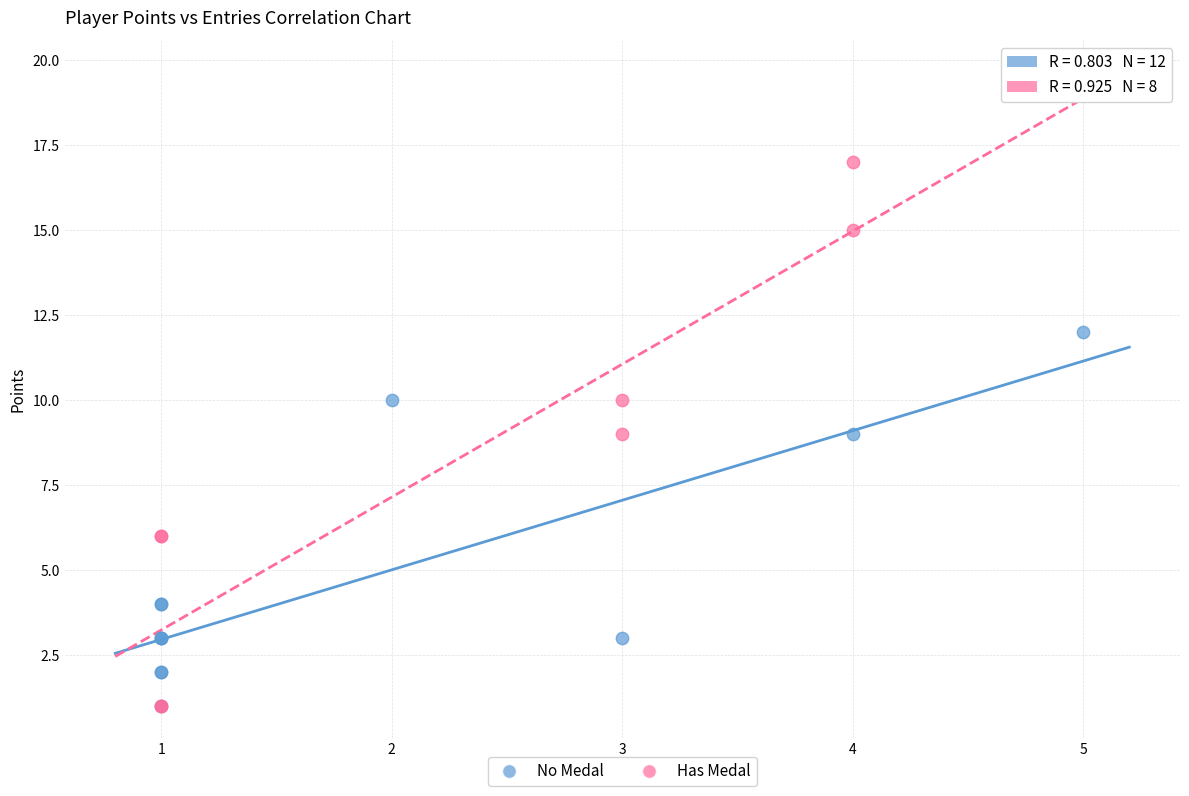

What are all the series names shown in the legend?

No Medal, Has Medal